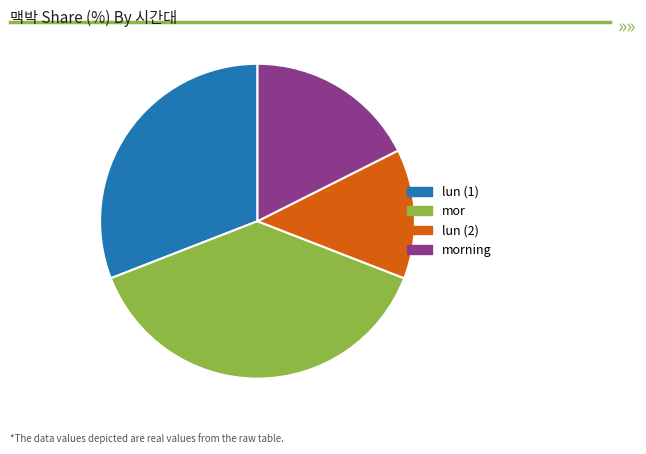

Is there a majority slice in this chart?

No